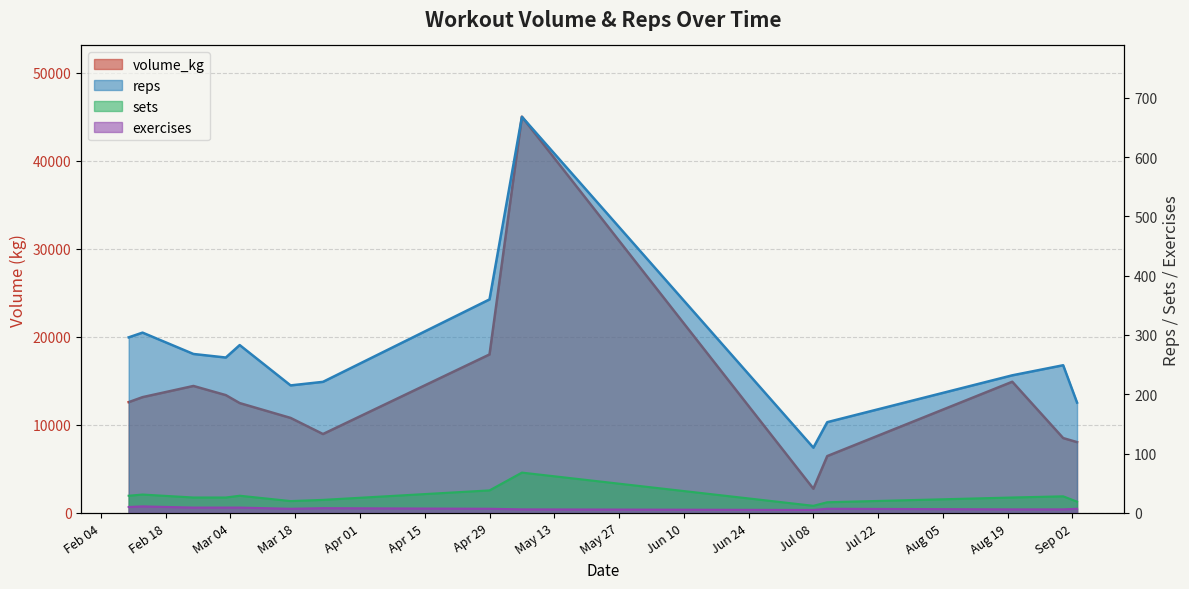

How many series are shown in this chart?

4